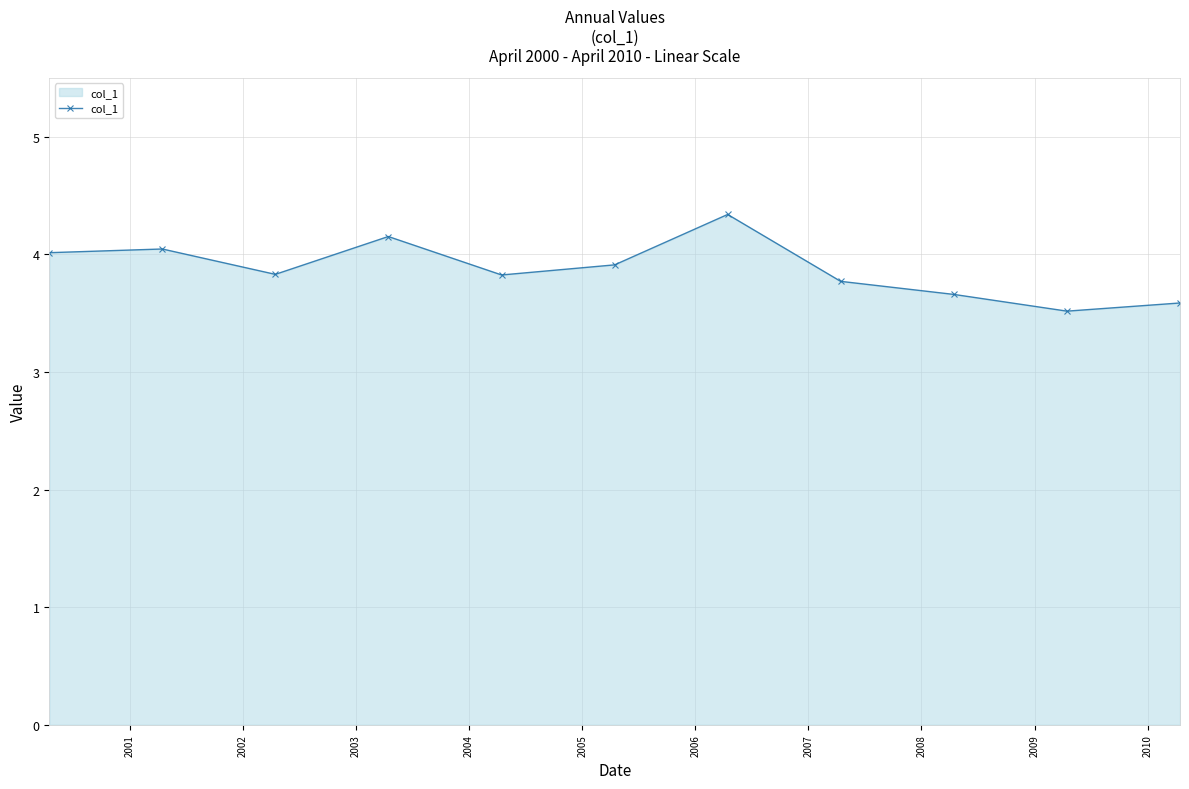

What is the smallest value displayed?

3.5